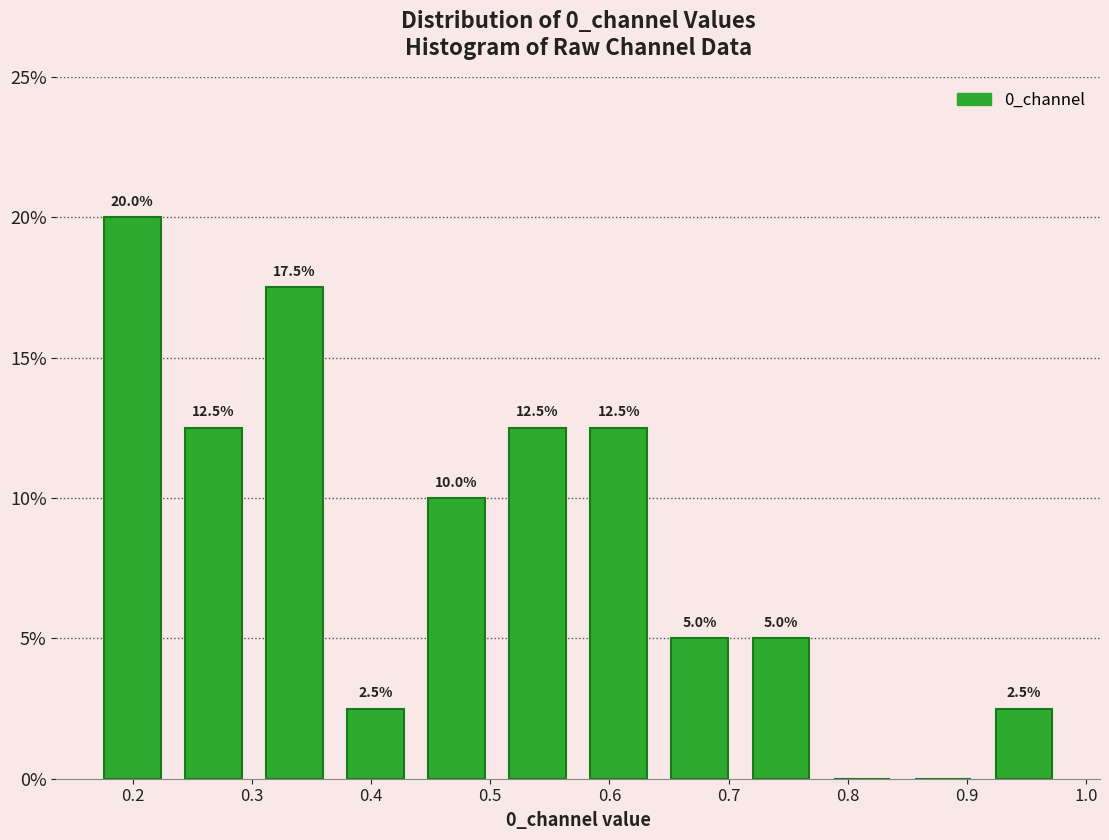

Over which range of the x-axis is the bar tallest?

0.17 to 0.23